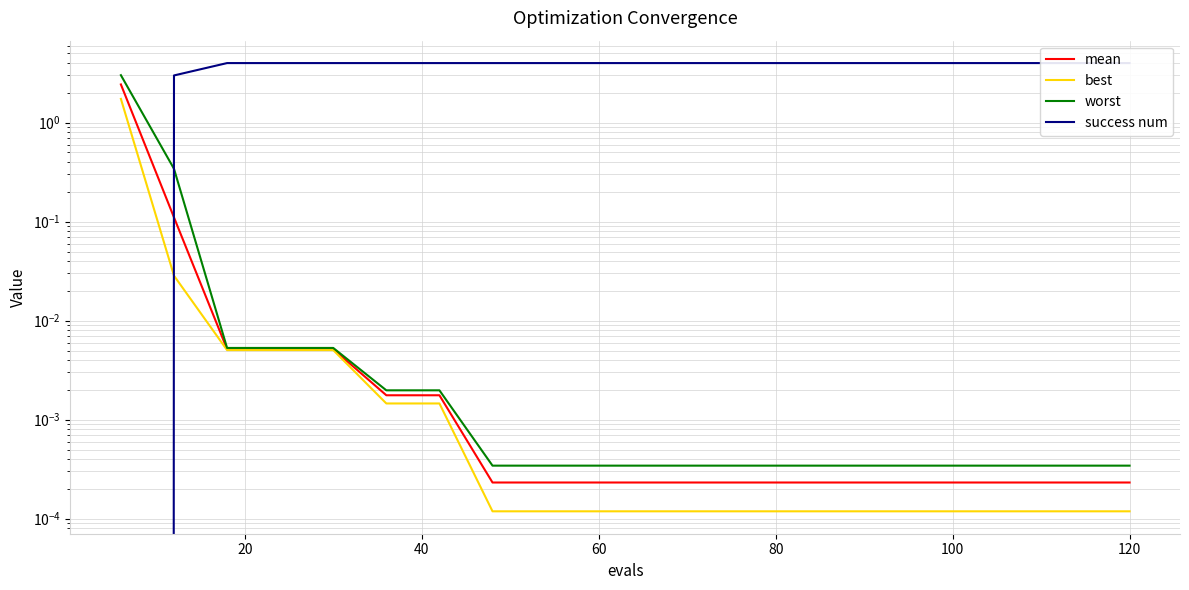

True or false: success num has more than 1 interior local peaks.

False